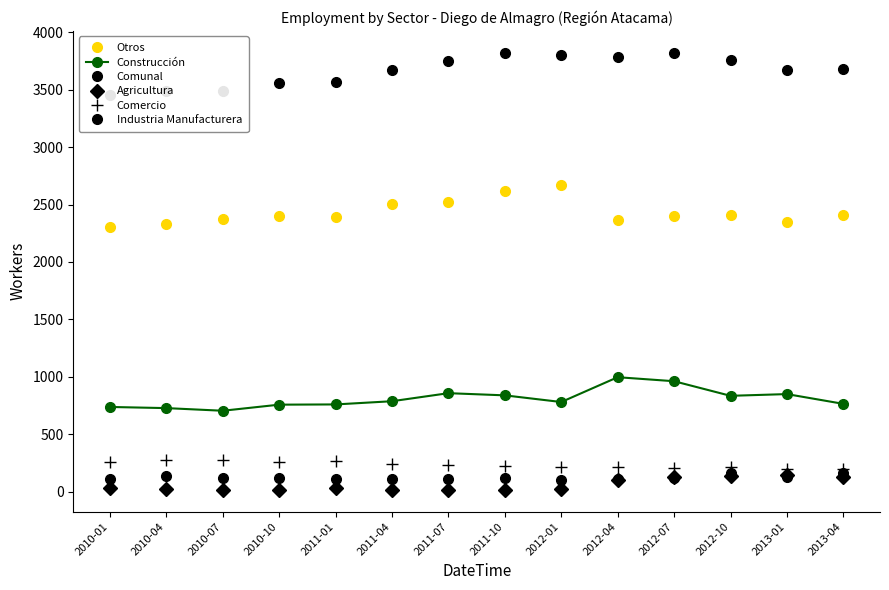

True or false: Comercio and Industria Manufacturera intersect in this chart.

False